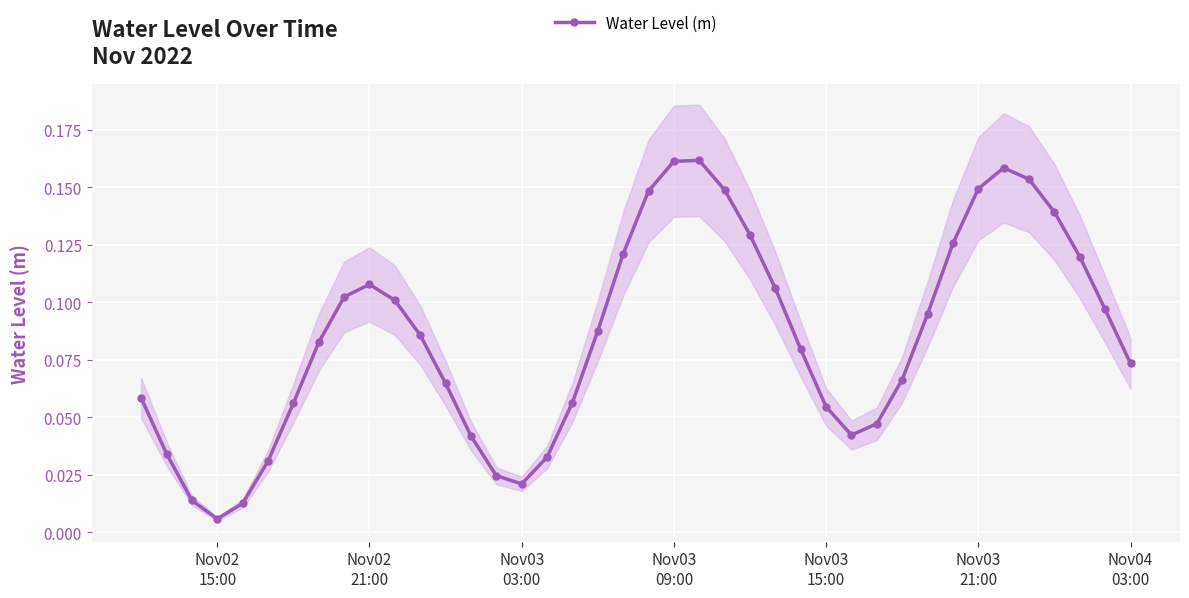

True or false: Water Level (m) has more than 0 interior local peaks.

True